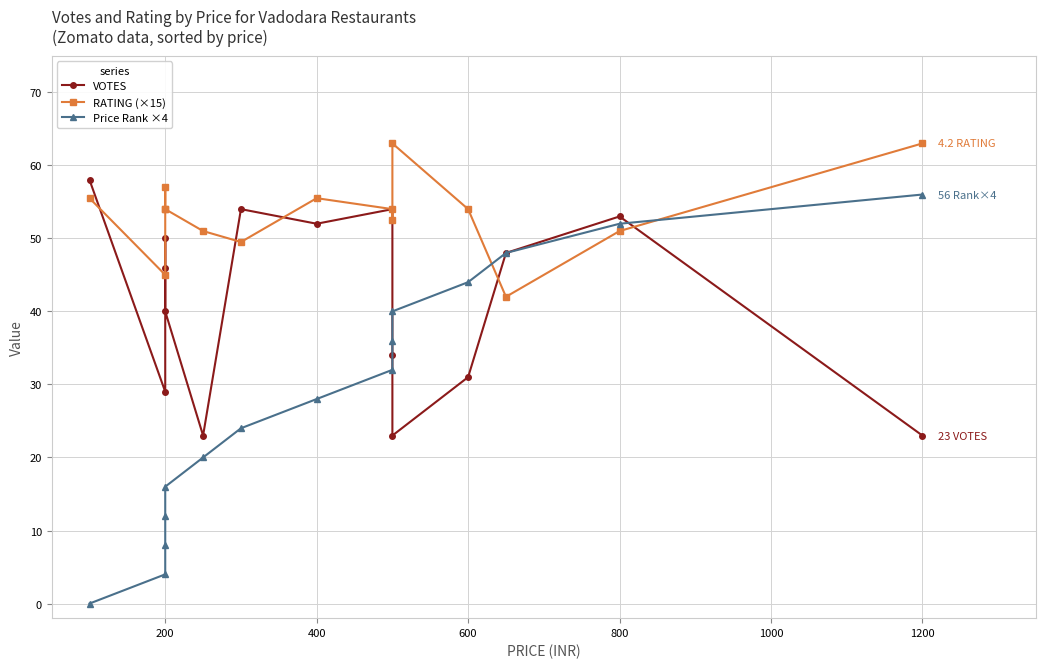

Reading left to right, transcribe all the data shown in this chart.

VOTES: 58.0	29.0	46.0	50.0	40.0	23.0	54.0	52.0	54.0	34.0	23.0	31.0	48.0	53.0	23.0
RATING (×15): 55.5	45.0	57.0	54.0	54.0	51.0	49.5	55.5	54.0	52.5	63.0	54.0	42.0	51.0	63.0
Price Rank ×4: 0.0	4.0	8.0	12.0	16.0	20.0	24.0	28.0	32.0	36.0	40.0	44.0	48.0	52.0	56.0